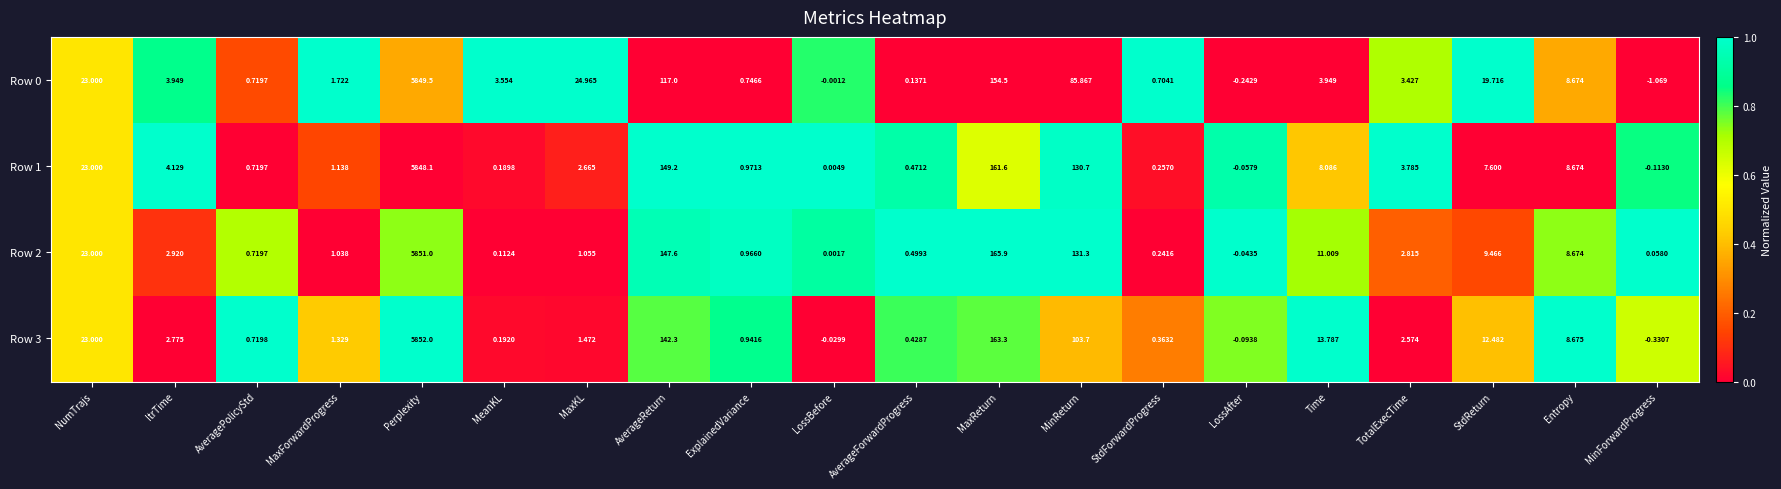

List the labels in order of Row 3 value, smallest first.

MinForwardProgress, LossAfter, LossBefore, MeanKL, StdForwardProgress, AverageForwardProgress, AveragePolicyStd, ExplainedVariance, MaxForwardProgress, MaxKL, TotalExecTime, ItrTime, Entropy, StdReturn, Time, NumTrajs, MinReturn, AverageReturn, MaxReturn, Perplexity